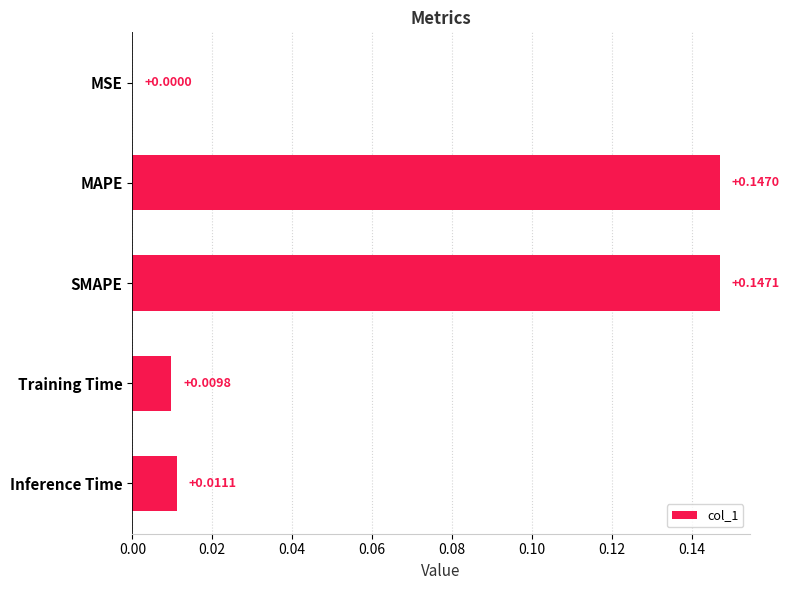

Which has a higher value, MSE or SMAPE?

SMAPE